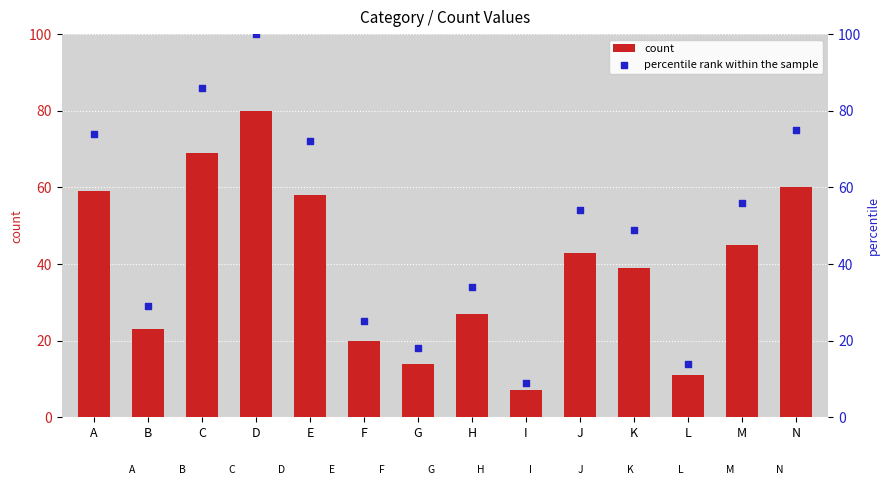

Which series contains the highest Y value?

percentile rank within the sample